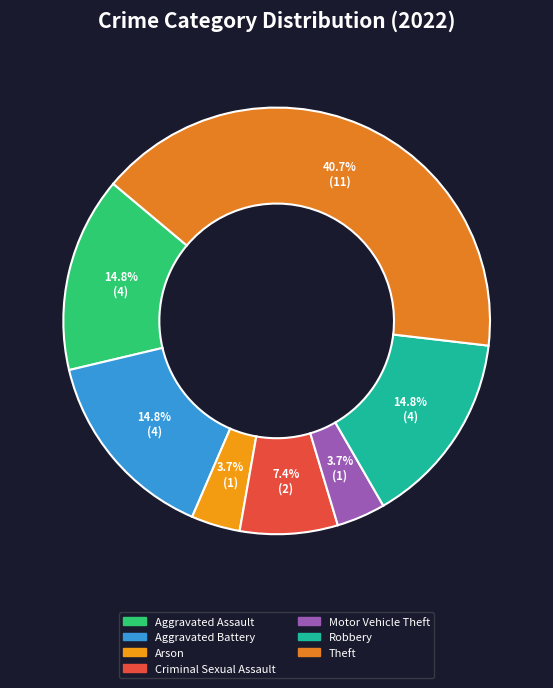

How many segments does this pie chart have?

7